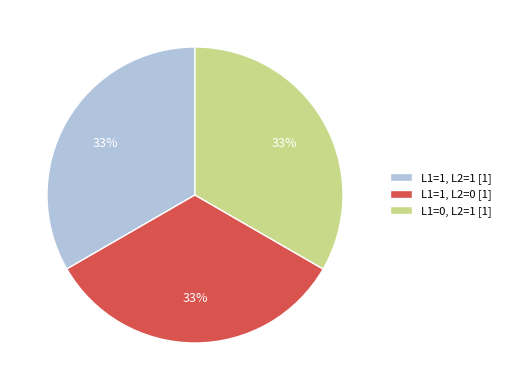

What is the ratio of the value at L1=1, L2=1 [1] to the value at L1=0, L2=1 [1]?

1.0